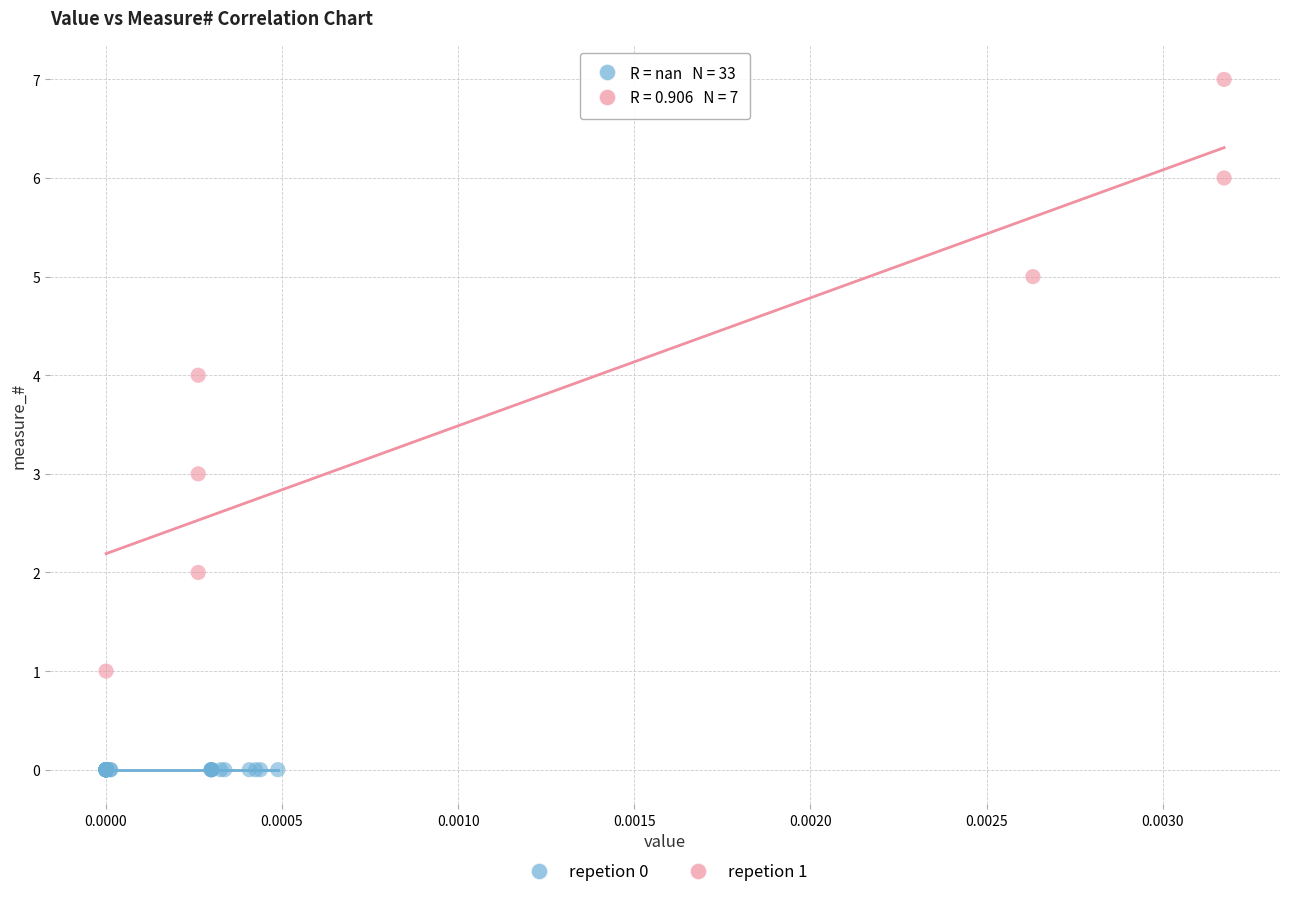

Which series contains the lowest Y value?

repetion 0